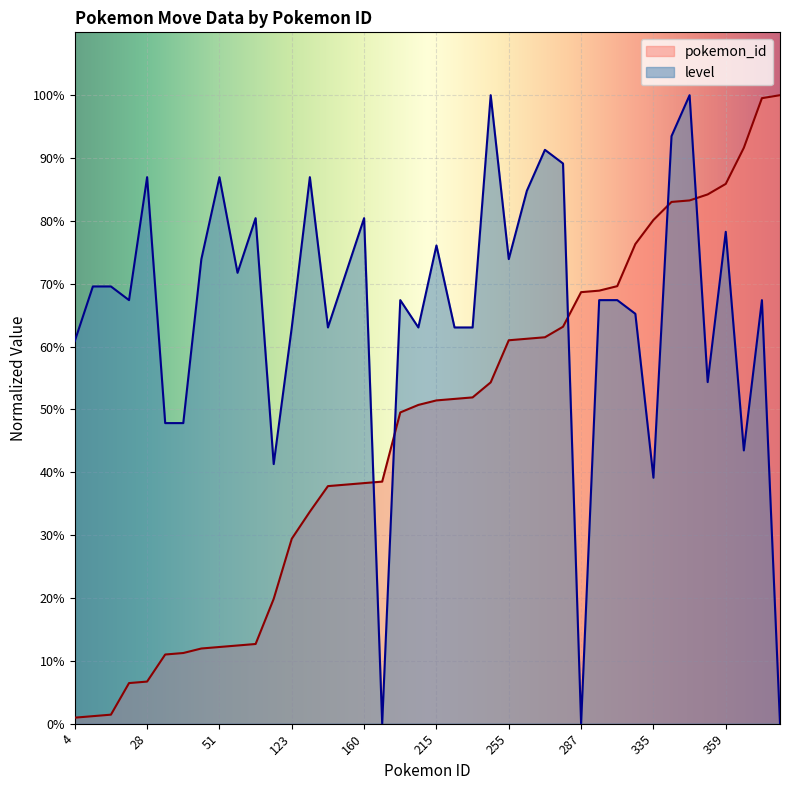

Where do pokemon_id and level first cross each other?

160 and 161